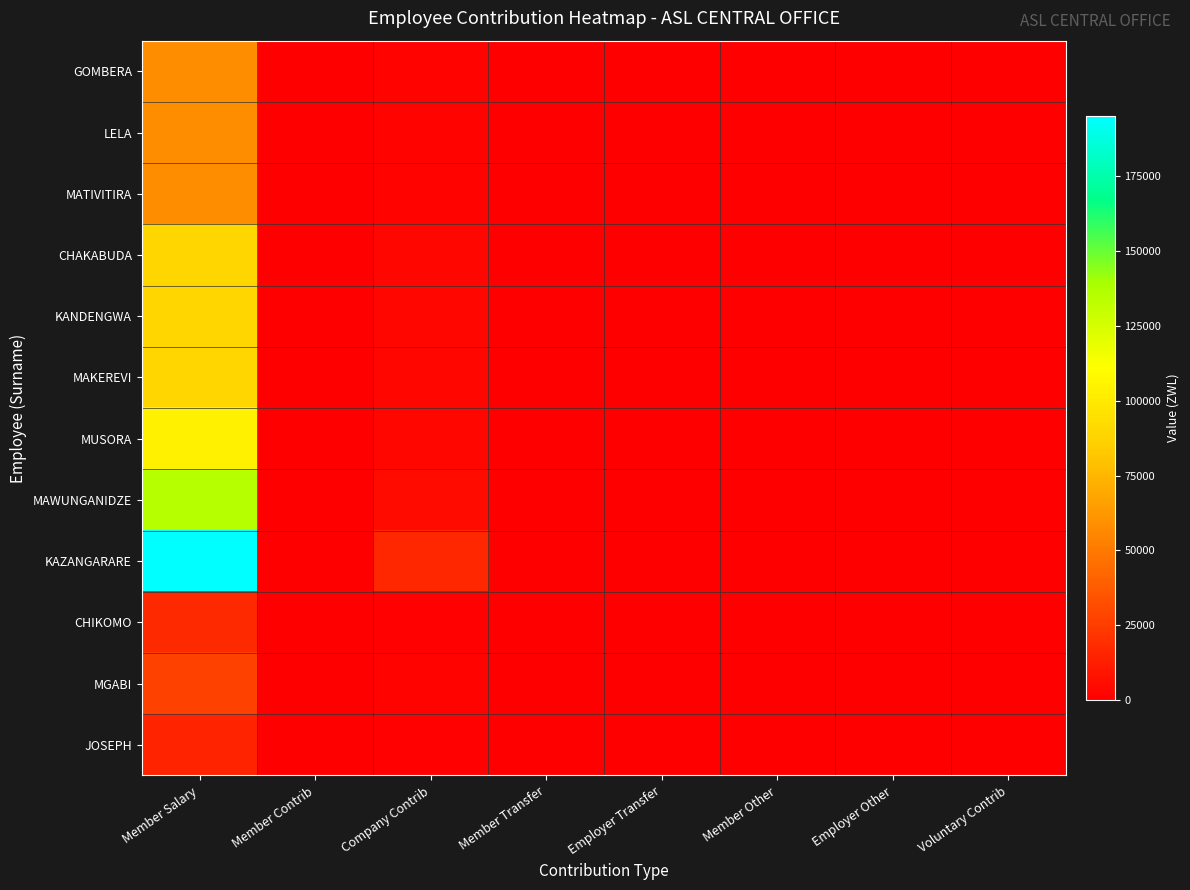

Reading right to left, list all the values displayed in this chart.

GOMBERA: Voluntary Contrib=0.0	Employer Other=0.0	Member Other=0.0	Employer Transfer=0.0	Member Transfer=0.0	Company Contrib=1961.4	Member Contrib=0.0	Member Salary=58577.9
LELA: Voluntary Contrib=0.0	Employer Other=0.0	Member Other=0.0	Employer Transfer=0.0	Member Transfer=0.0	Company Contrib=1961.4	Member Contrib=0.0	Member Salary=58577.9
MATIVITIRA: Voluntary Contrib=0.0	Employer Other=0.0	Member Other=0.0	Employer Transfer=0.0	Member Transfer=0.0	Company Contrib=2071.9	Member Contrib=0.0	Member Salary=58577.9
CHAKABUDA: Voluntary Contrib=0.0	Employer Other=0.0	Member Other=0.0	Employer Transfer=0.0	Member Transfer=0.0	Company Contrib=3240.4	Member Contrib=0.0	Member Salary=89261.6
KANDENGWA: Voluntary Contrib=0.0	Employer Other=0.0	Member Other=0.0	Employer Transfer=0.0	Member Transfer=0.0	Company Contrib=3270.8	Member Contrib=0.0	Member Salary=89261.6
MAKEREVI: Voluntary Contrib=0.0	Employer Other=0.0	Member Other=0.0	Employer Transfer=0.0	Member Transfer=0.0	Company Contrib=3315.2	Member Contrib=0.0	Member Salary=89261.6
MUSORA: Voluntary Contrib=0.0	Employer Other=0.0	Member Other=0.0	Employer Transfer=0.0	Member Transfer=0.0	Company Contrib=3240.4	Member Contrib=0.0	Member Salary=104138.6
MAWUNGANIDZE: Voluntary Contrib=0.0	Employer Other=0.0	Member Other=0.0	Employer Transfer=0.0	Member Transfer=0.0	Company Contrib=5200.6	Member Contrib=0.0	Member Salary=135486.4
KAZANGARARE: Voluntary Contrib=0.0	Employer Other=0.0	Member Other=0.0	Employer Transfer=0.0	Member Transfer=0.0	Company Contrib=16581.3	Member Contrib=0.0	Member Salary=195073.7
CHIKOMO: Voluntary Contrib=0.0	Employer Other=0.0	Member Other=0.0	Employer Transfer=0.0	Member Transfer=0.0	Company Contrib=1170.7	Member Contrib=0.0	Member Salary=17216.7
MGABI: Voluntary Contrib=0.0	Employer Other=0.0	Member Other=0.0	Employer Transfer=0.0	Member Transfer=0.0	Company Contrib=1824.0	Member Contrib=0.0	Member Salary=26823.0
JOSEPH: Voluntary Contrib=0.0	Employer Other=0.0	Member Other=0.0	Employer Transfer=0.0	Member Transfer=0.0	Company Contrib=1009.9	Member Contrib=0.0	Member Salary=14851.2